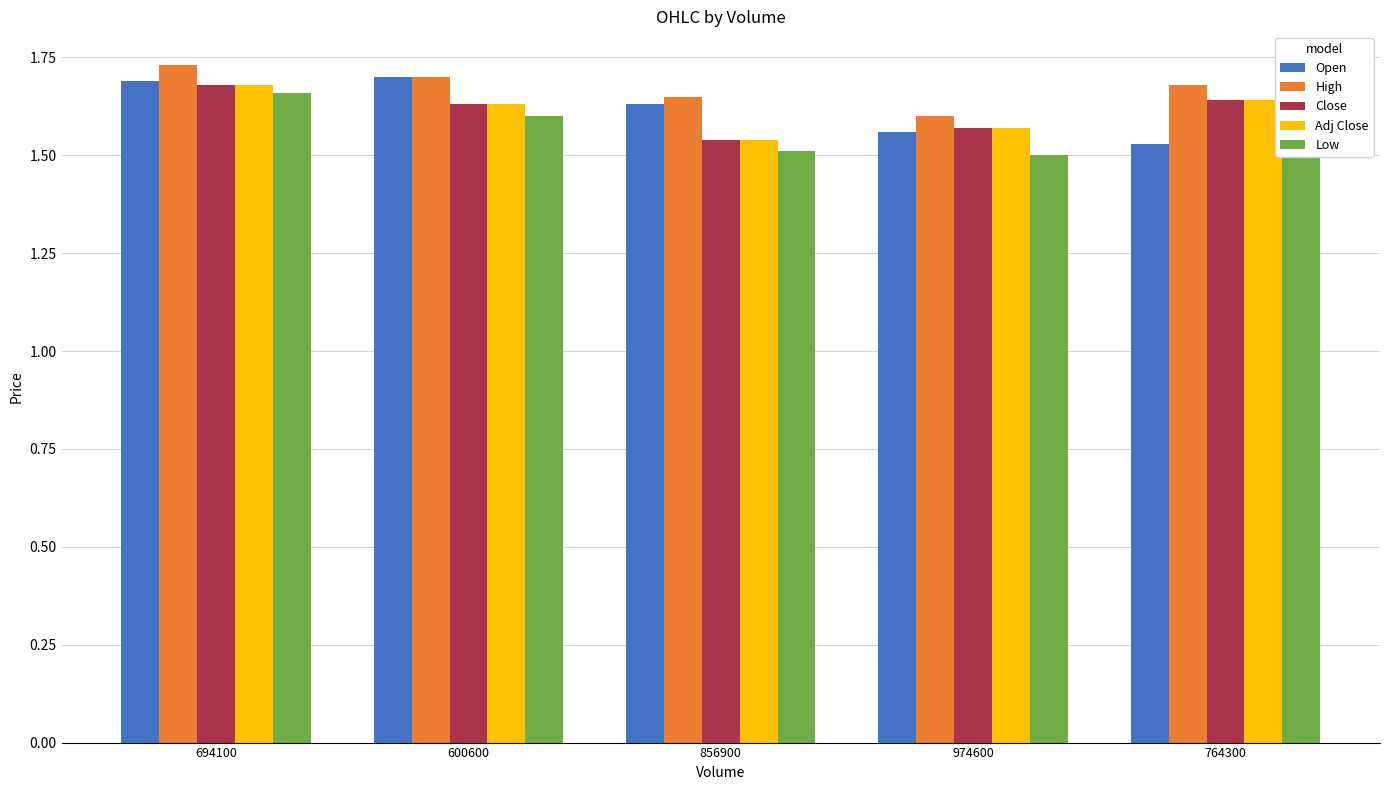

Which category has the highest value in the Low series?

694100